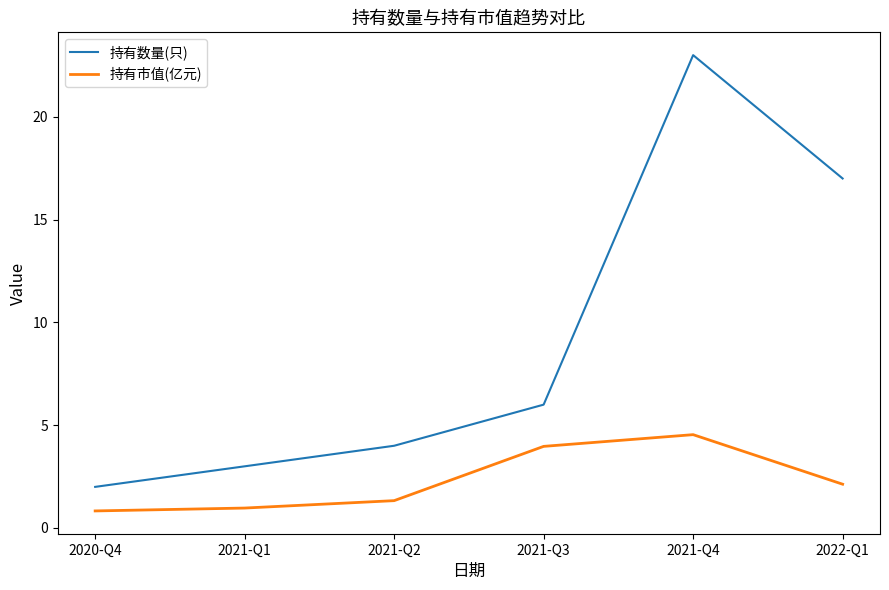

Which series has the largest range (max minus min)?

持有数量(只)